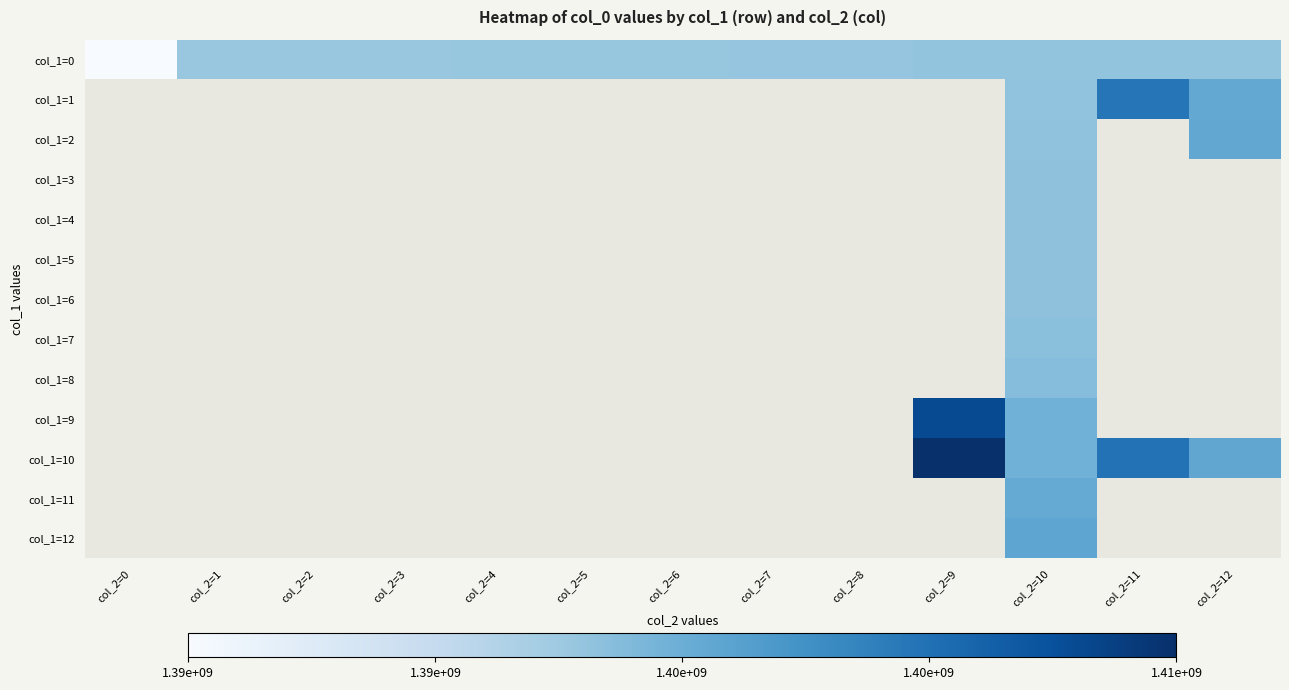

At how many categories does at least one series exceed 1395914398?

12